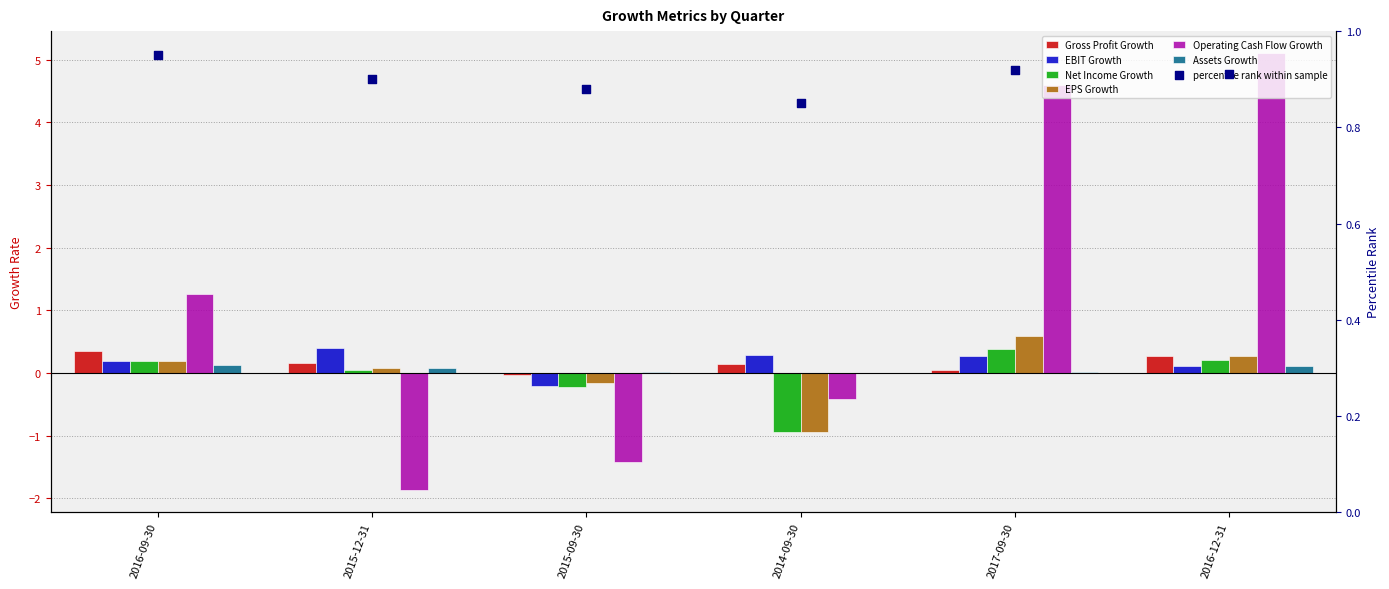

Which series has the widest spread of Y values?

Operating Cash Flow Growth